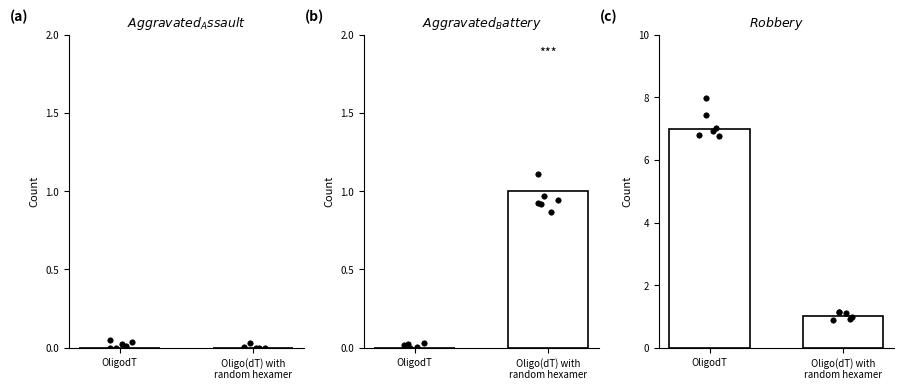

At how many categories does at least one series exceed 5?

1